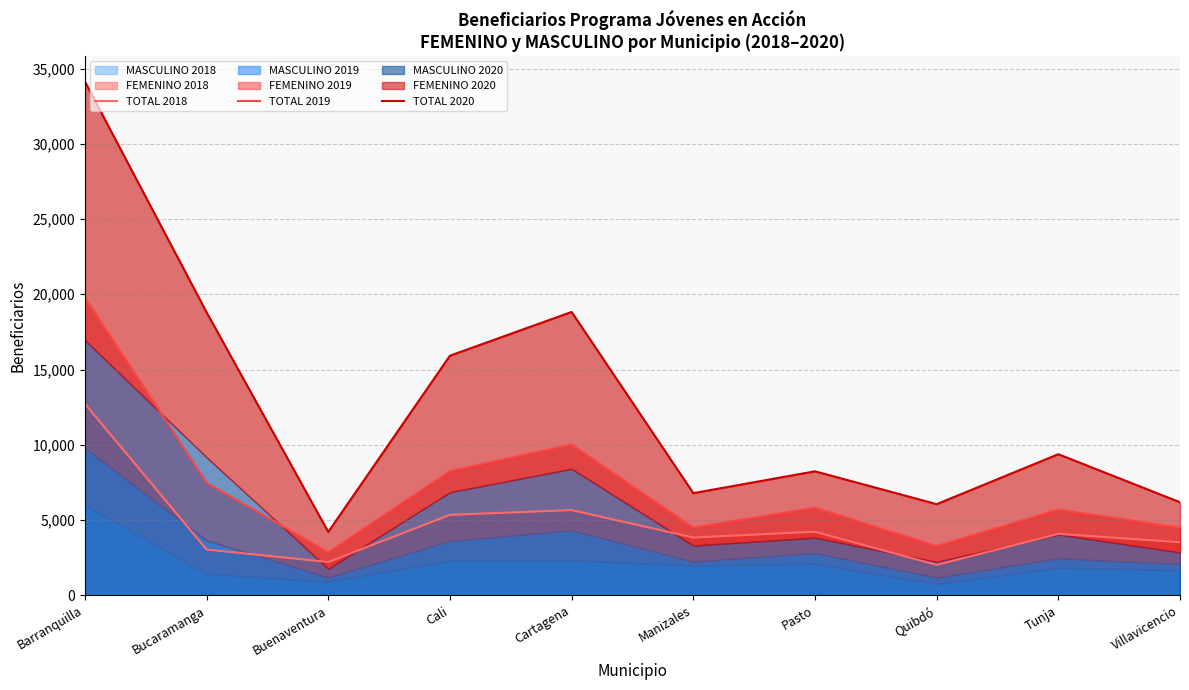

The value of TOTAL 2019 at Cali is 4102. True or false?

False